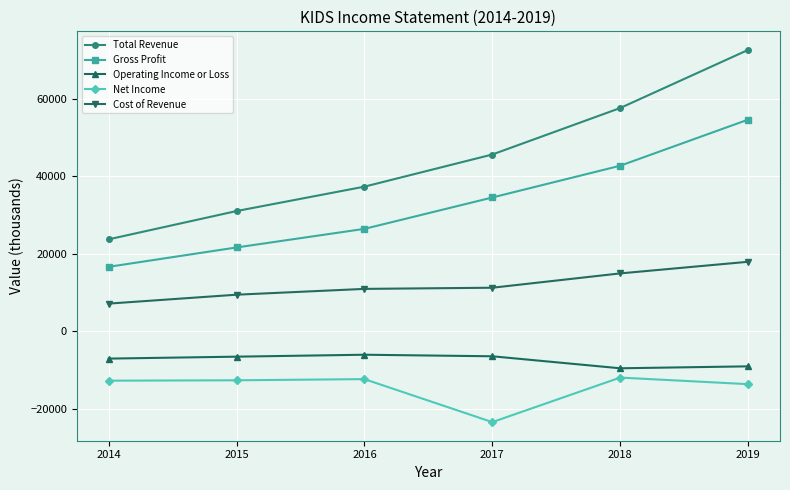

True or false: Net Income and Gross Profit cross at least once.

False